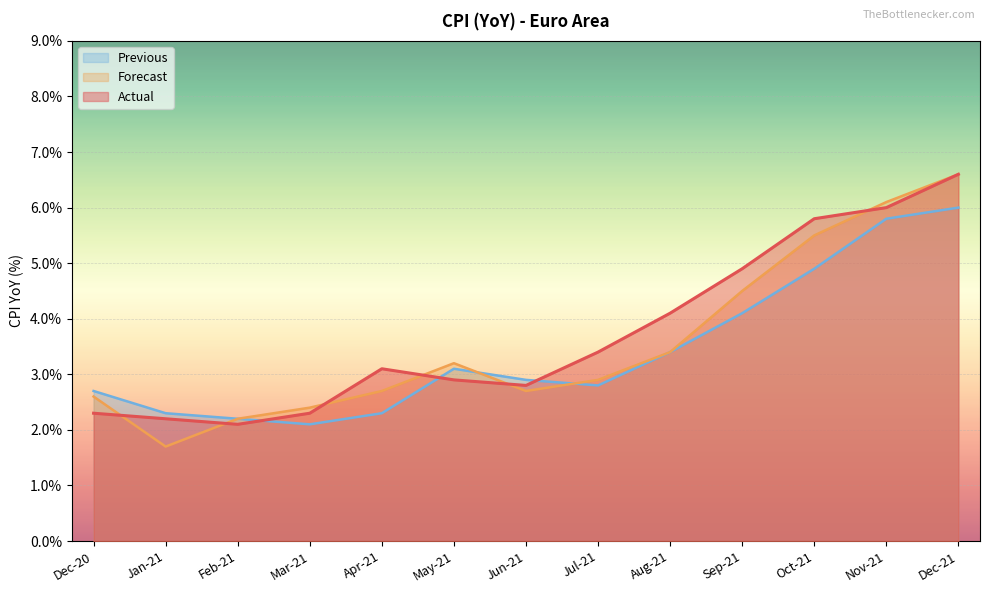

What is the label of the 8th point from the right?

May-21